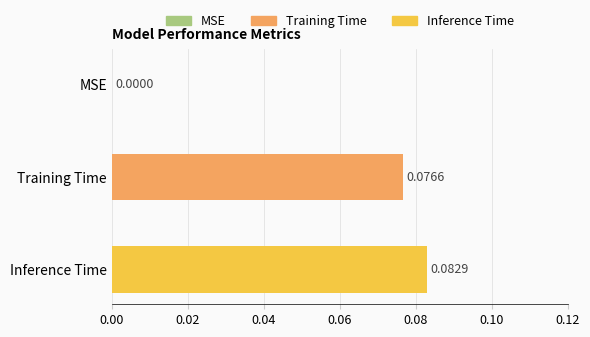

What is the change in value from MSE to Training Time?

+0.1